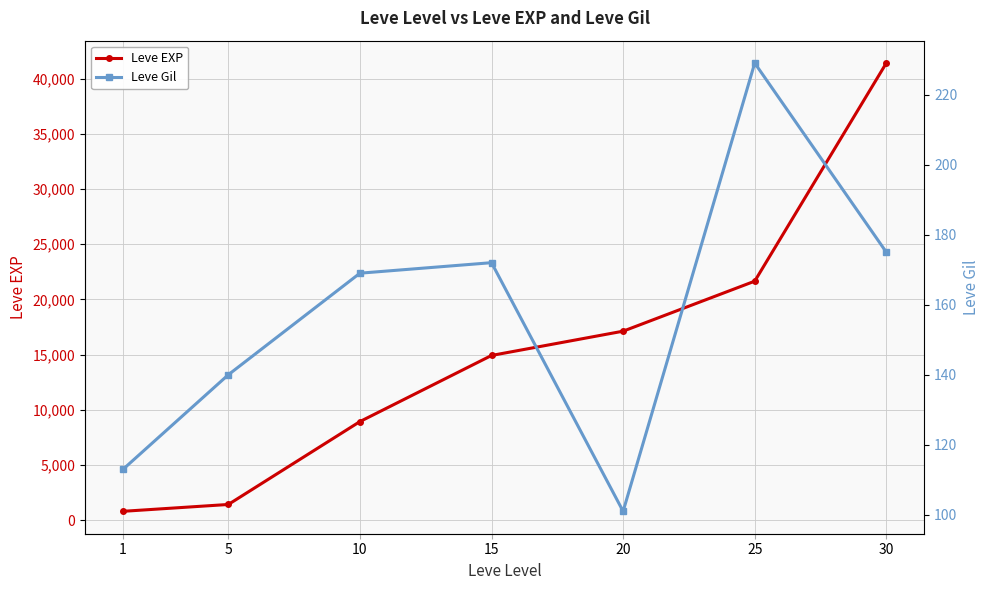

How many series are shown in this chart?

2